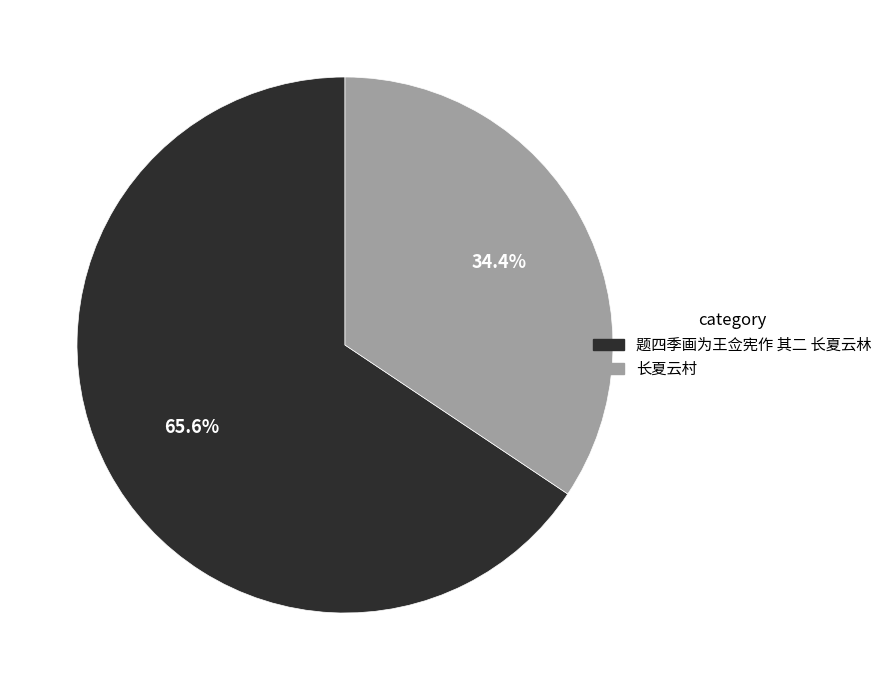

Rank the categories by value from lowest to highest.

长夏云村, 题四季画为王佥宪作 其二 长夏云林